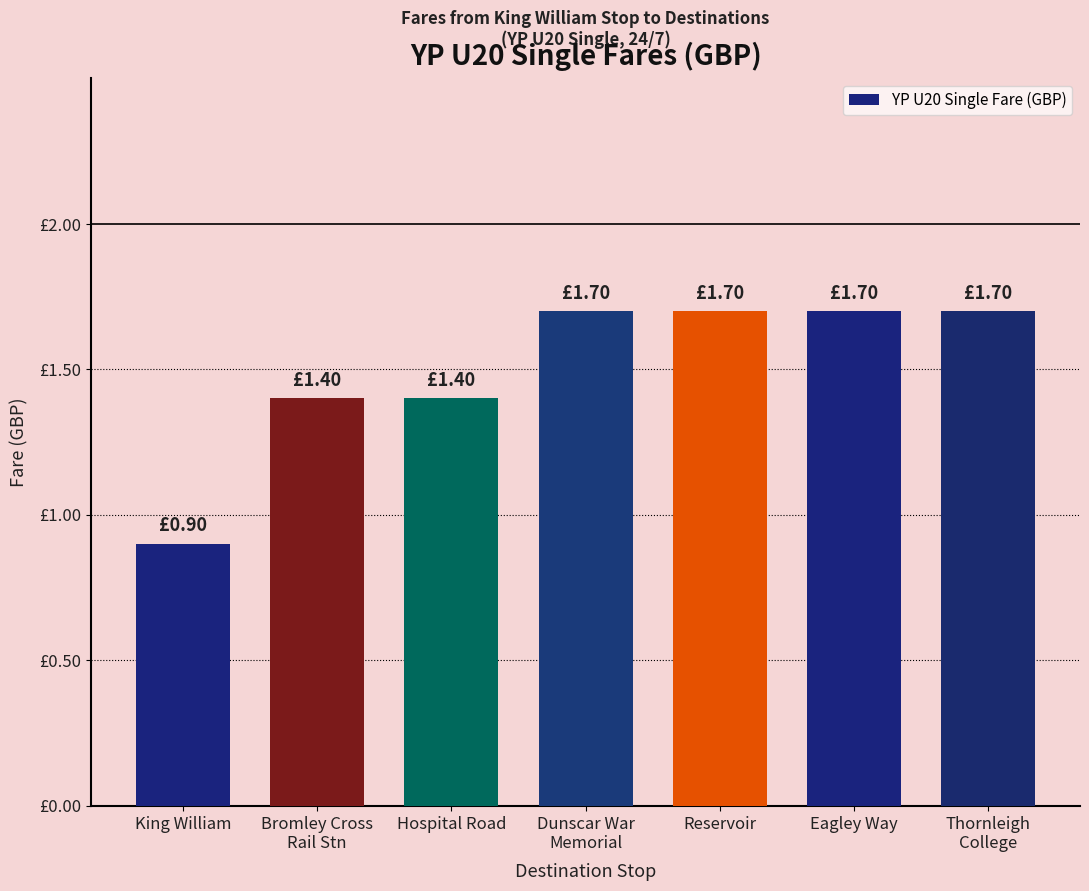

Read the value at King William.

0.9